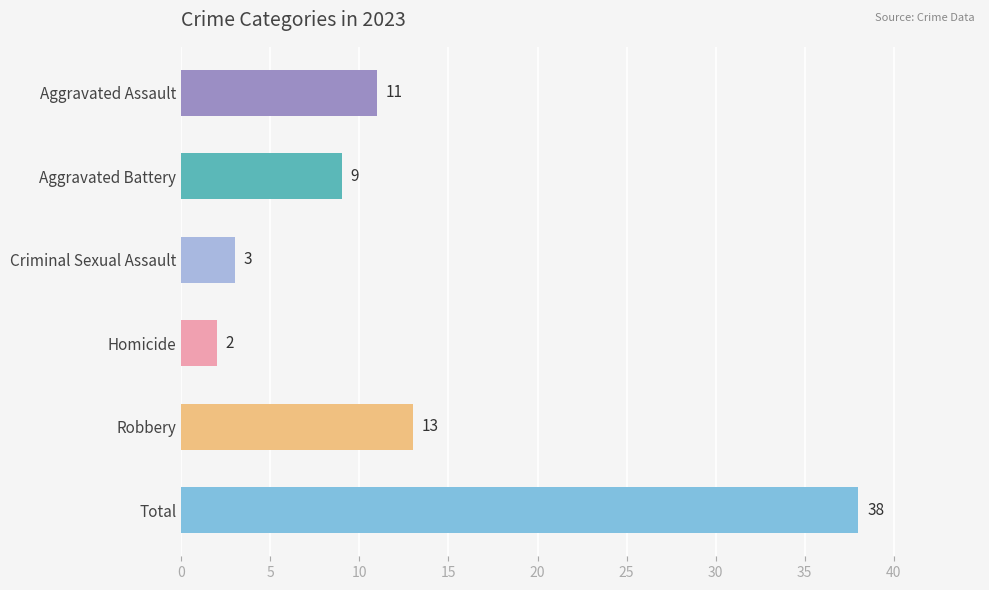

List the labels in order of value, smallest first.

Homicide, Criminal Sexual Assault, Aggravated Battery, Aggravated Assault, Robbery, Total